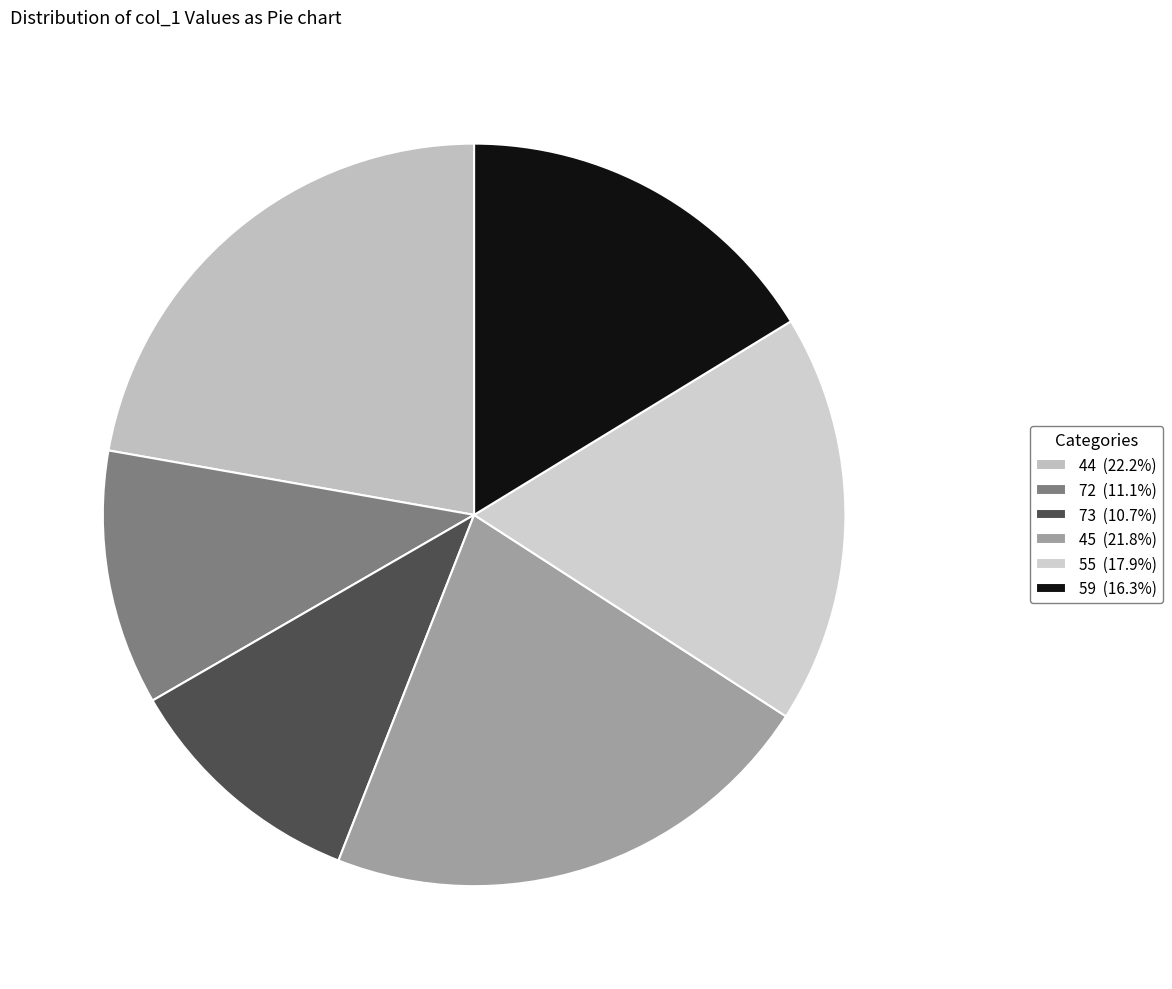

True or false: 45 accounts for 22% of the total.

True